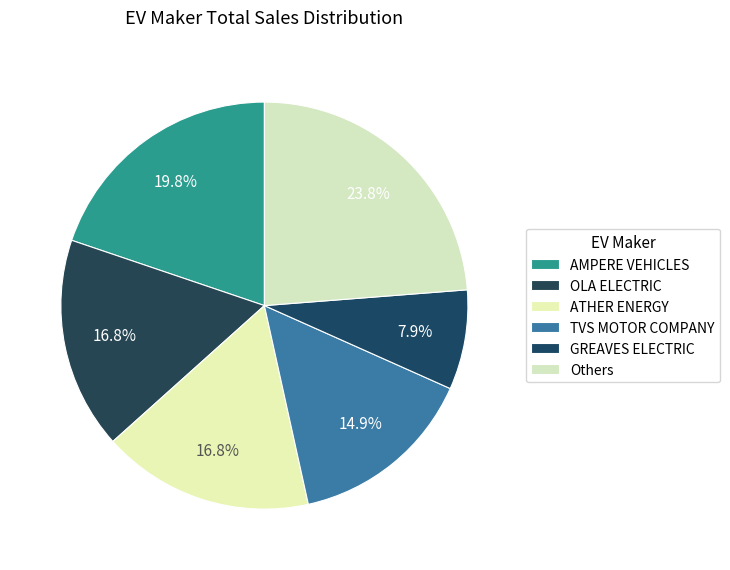

How many slices are in this pie chart?

6